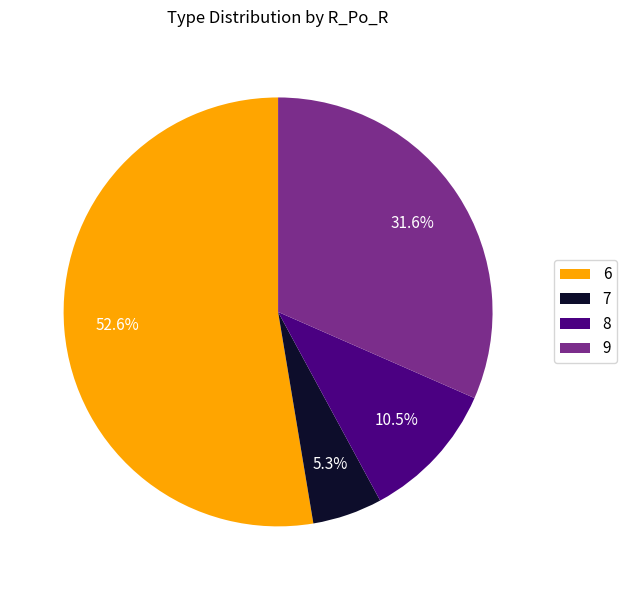

How much of the chart is everything except 6?

47.4%